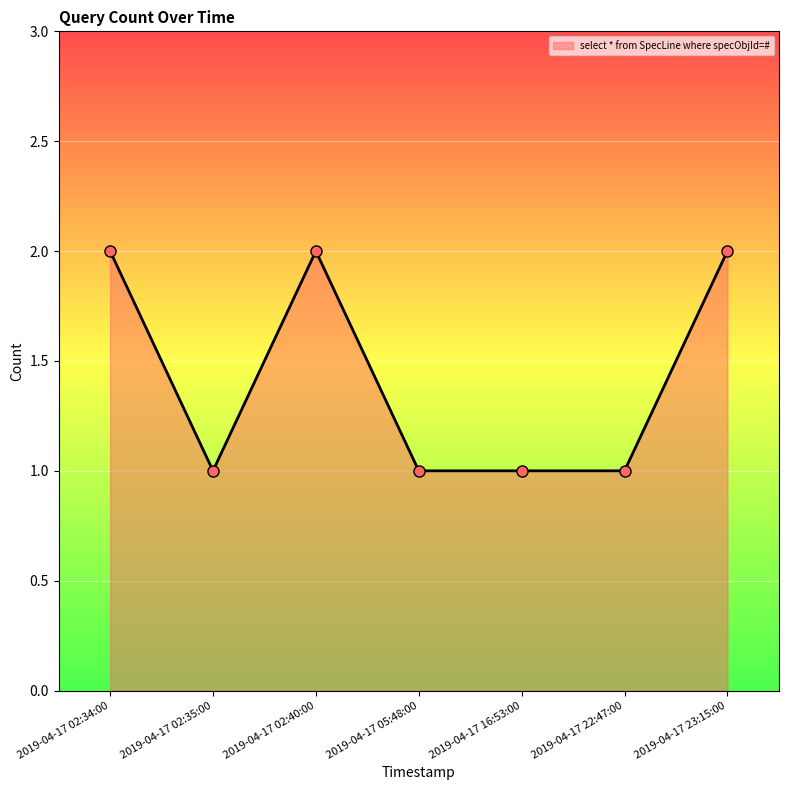

The chart shows a value of 0 at 2019-04-17 22:47:00. True or false?

False